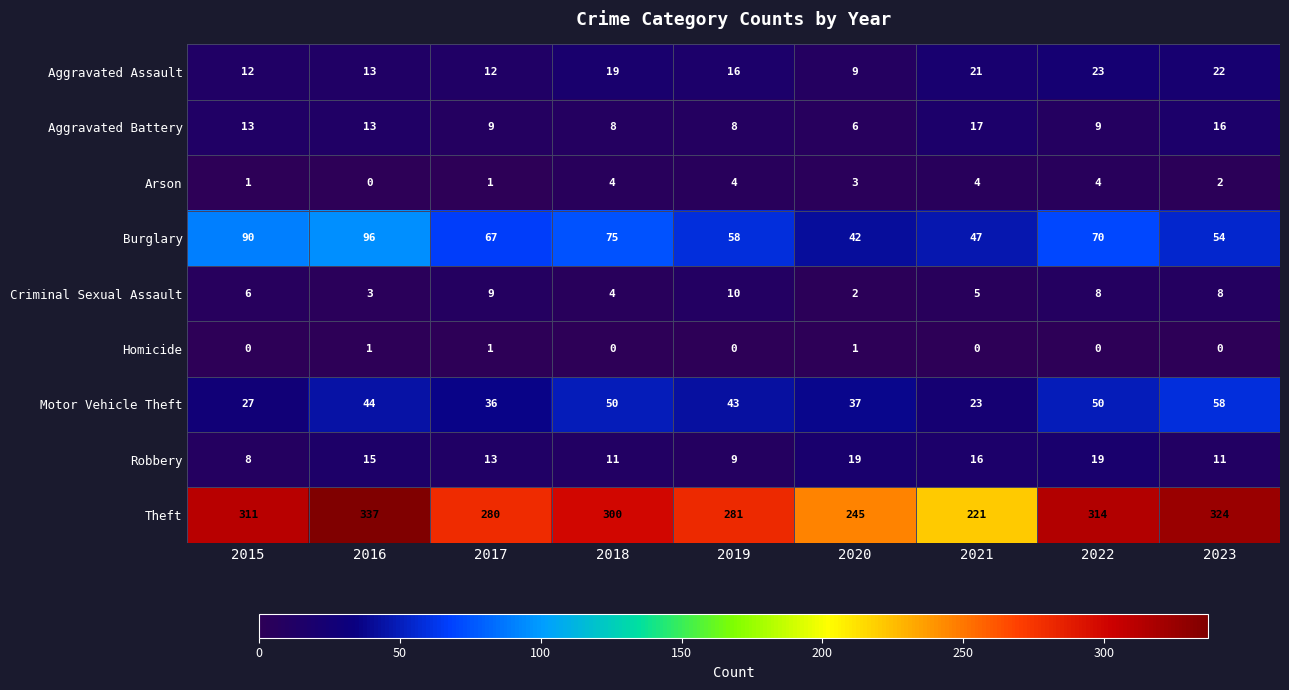

At which label does Arson first exceed 3?

2018